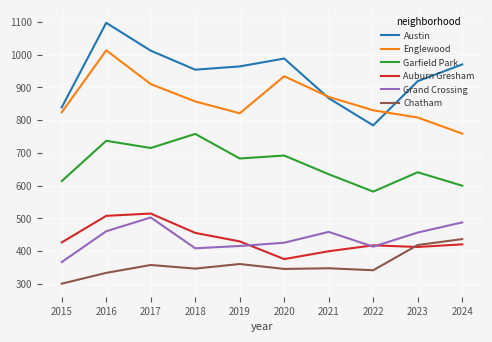

At which label is Chatham closest to 369?

2019